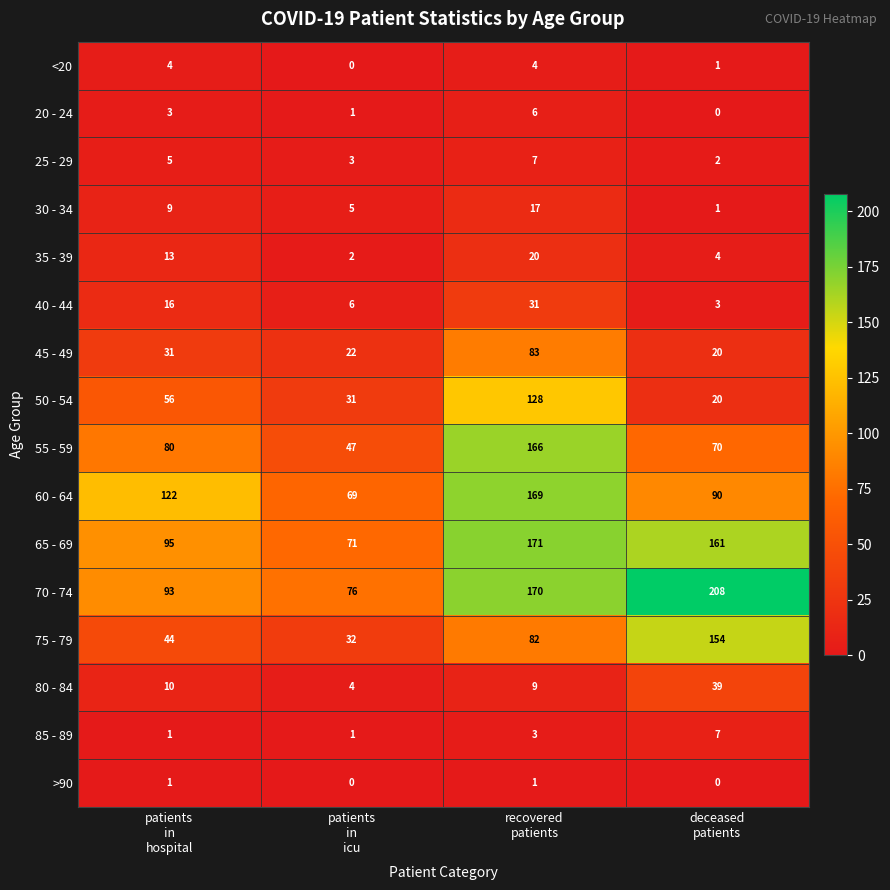

What is the difference between the maximum and minimum values in the 50 - 54 series?

108